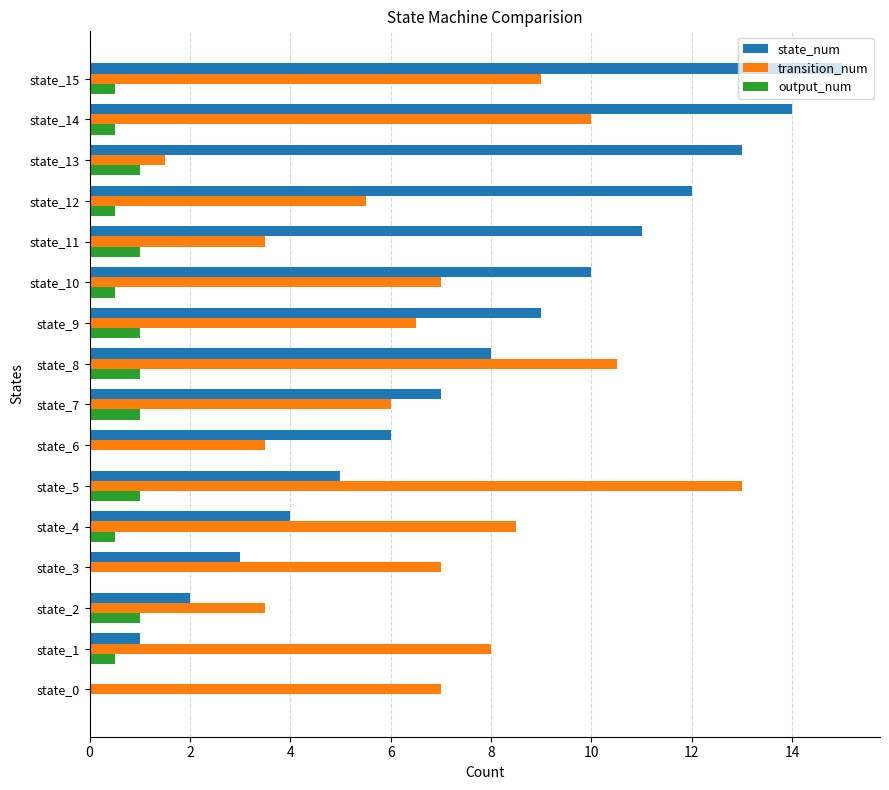

The state_num series shows 0.5 at state_1. True or false?

False